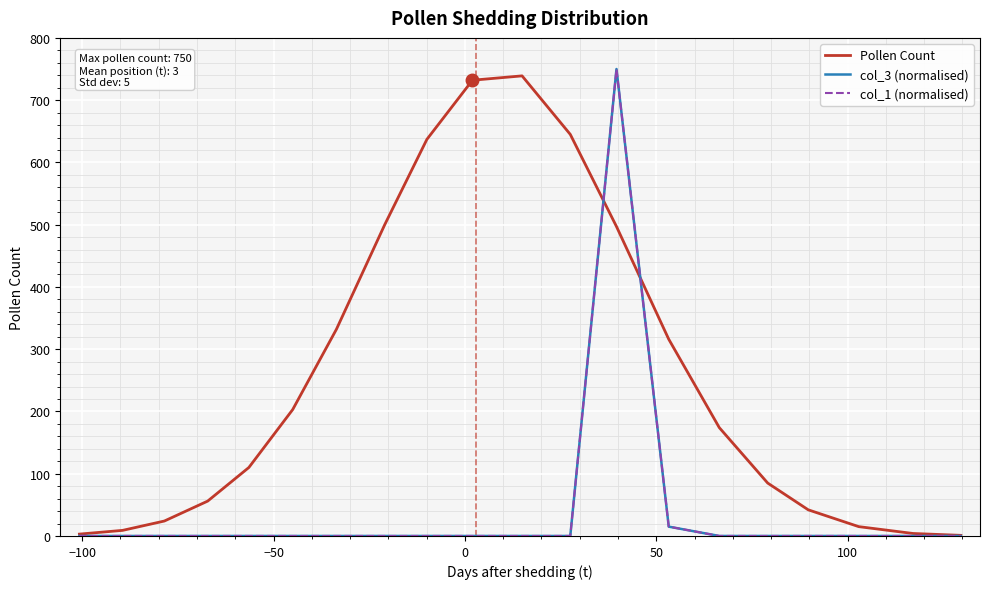

How many interior local peaks does the Pollen Count series have?

1